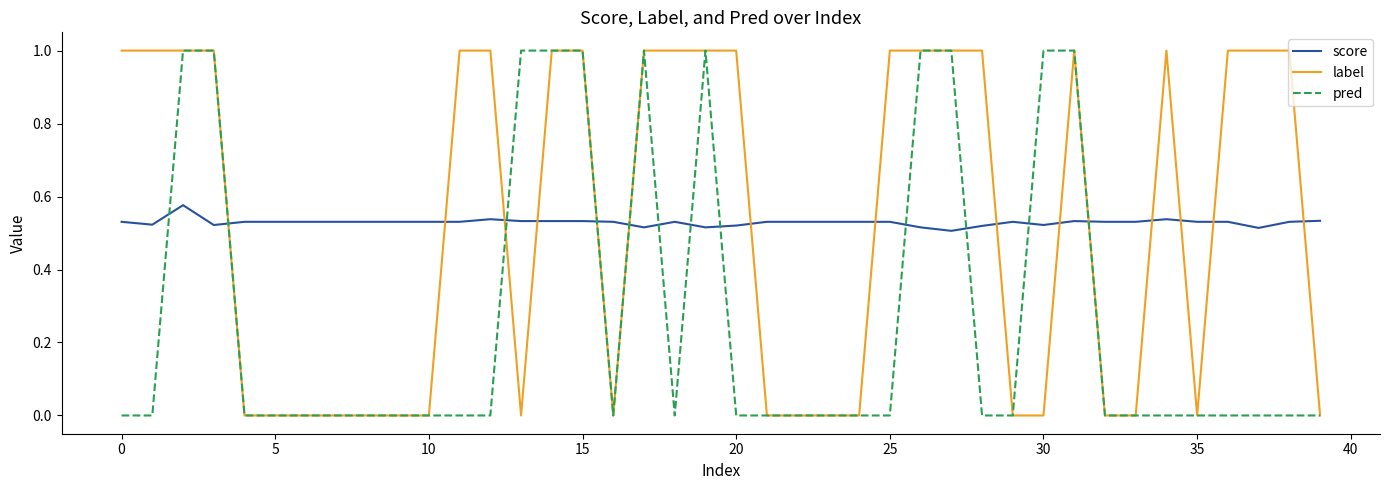

How many times do score and pred cross each other?

12